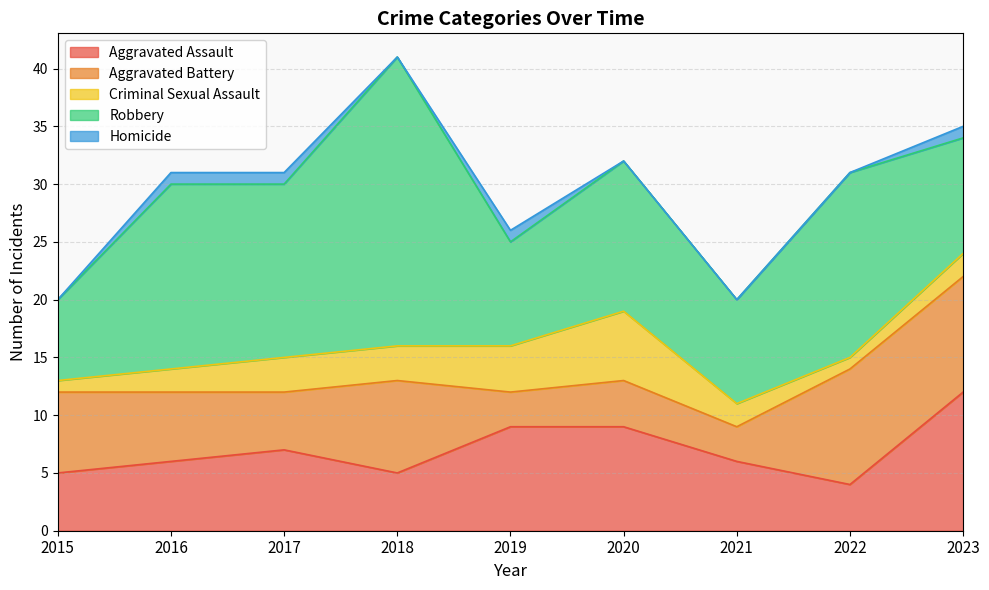

The value of Homicide at 2019 is 1. True or false?

True